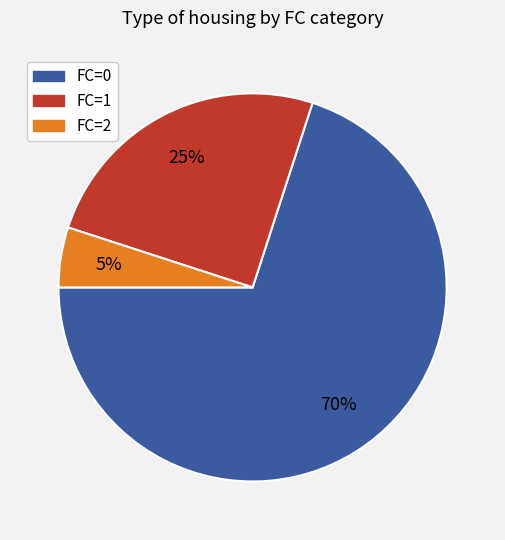

Rank the categories by value from highest to lowest.

FC=0, FC=1, FC=2